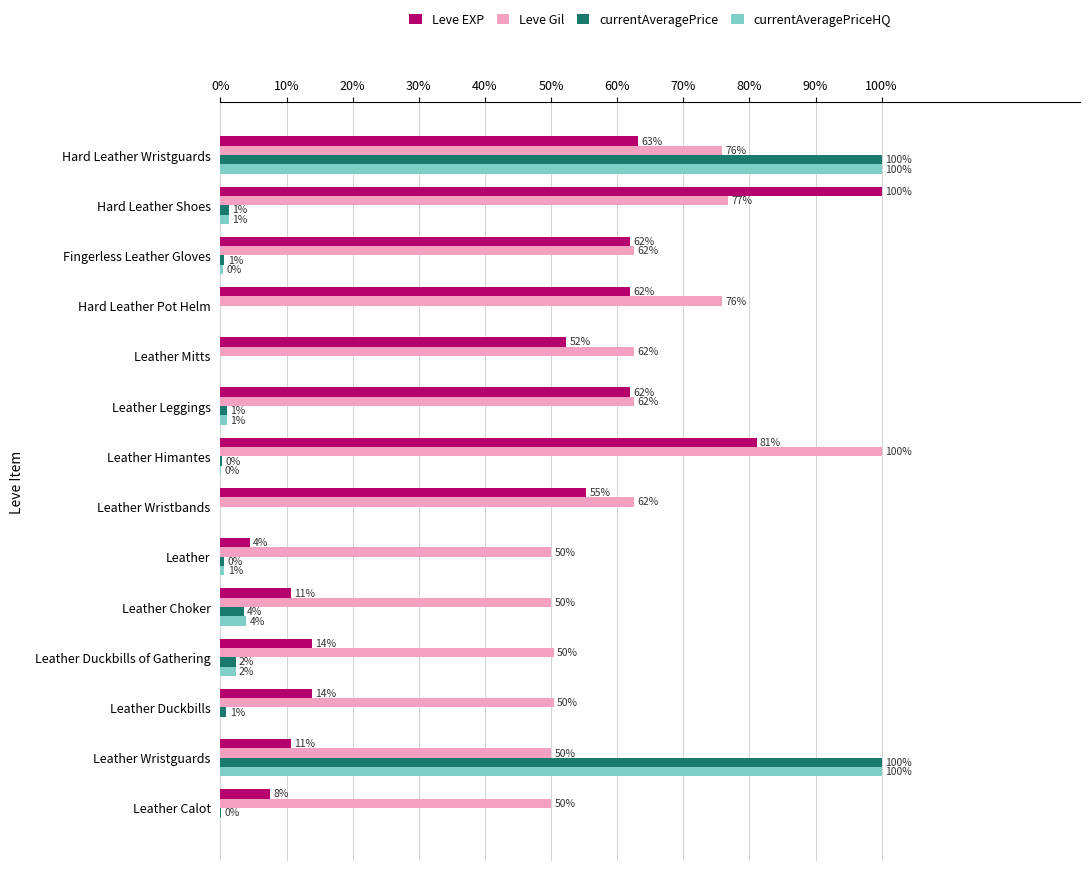

Which series has the largest total across all categories?

Leve Gil